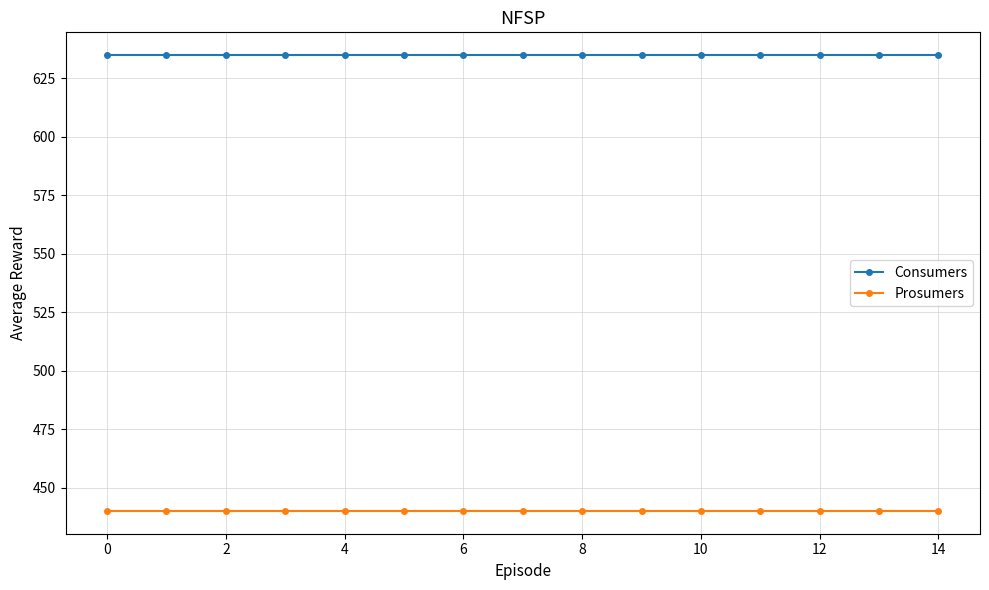

Rank the series by their average value, from highest to lowest.

Consumers, Prosumers